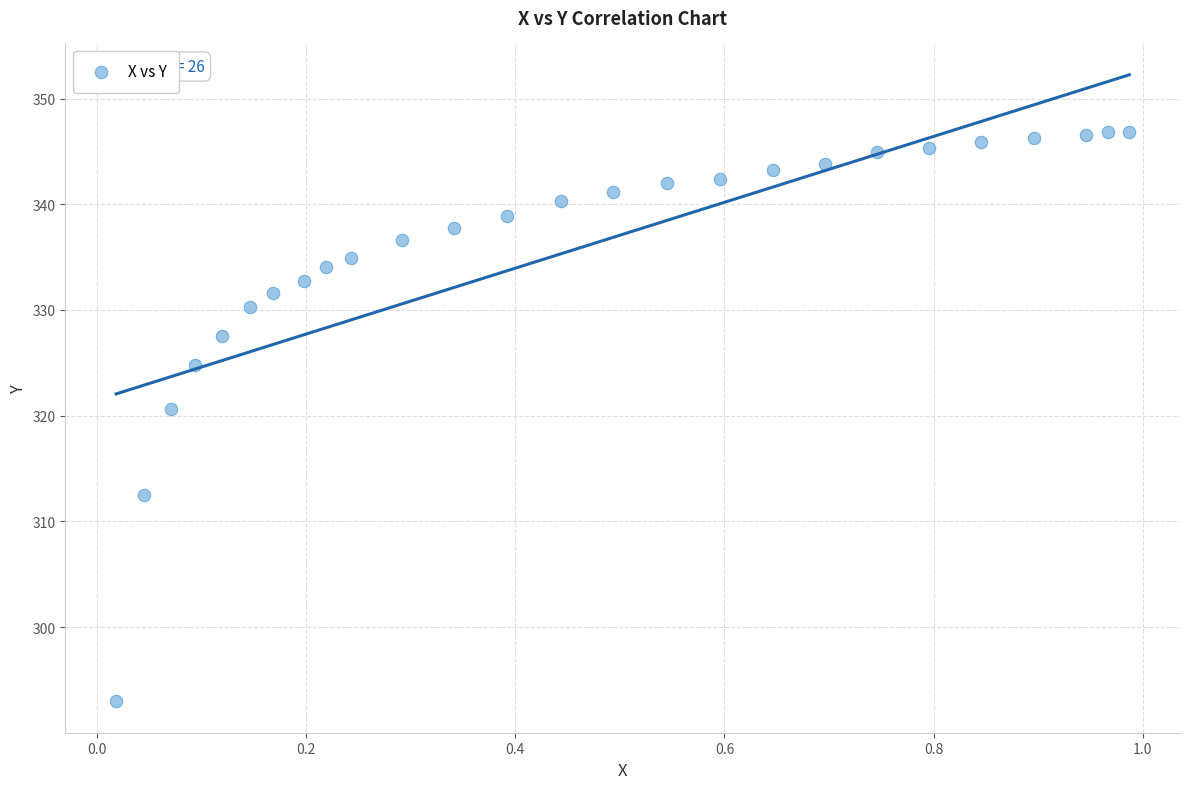

What is the range of X values (max minus min)?

1.0